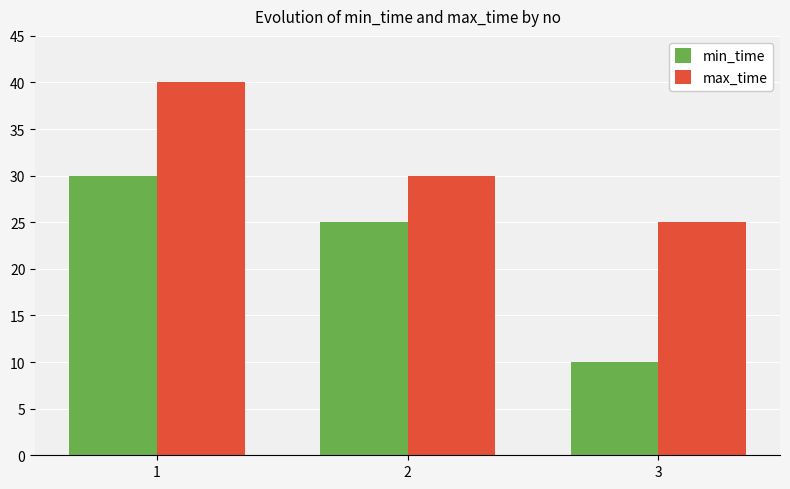

Are the bars horizontal?

No